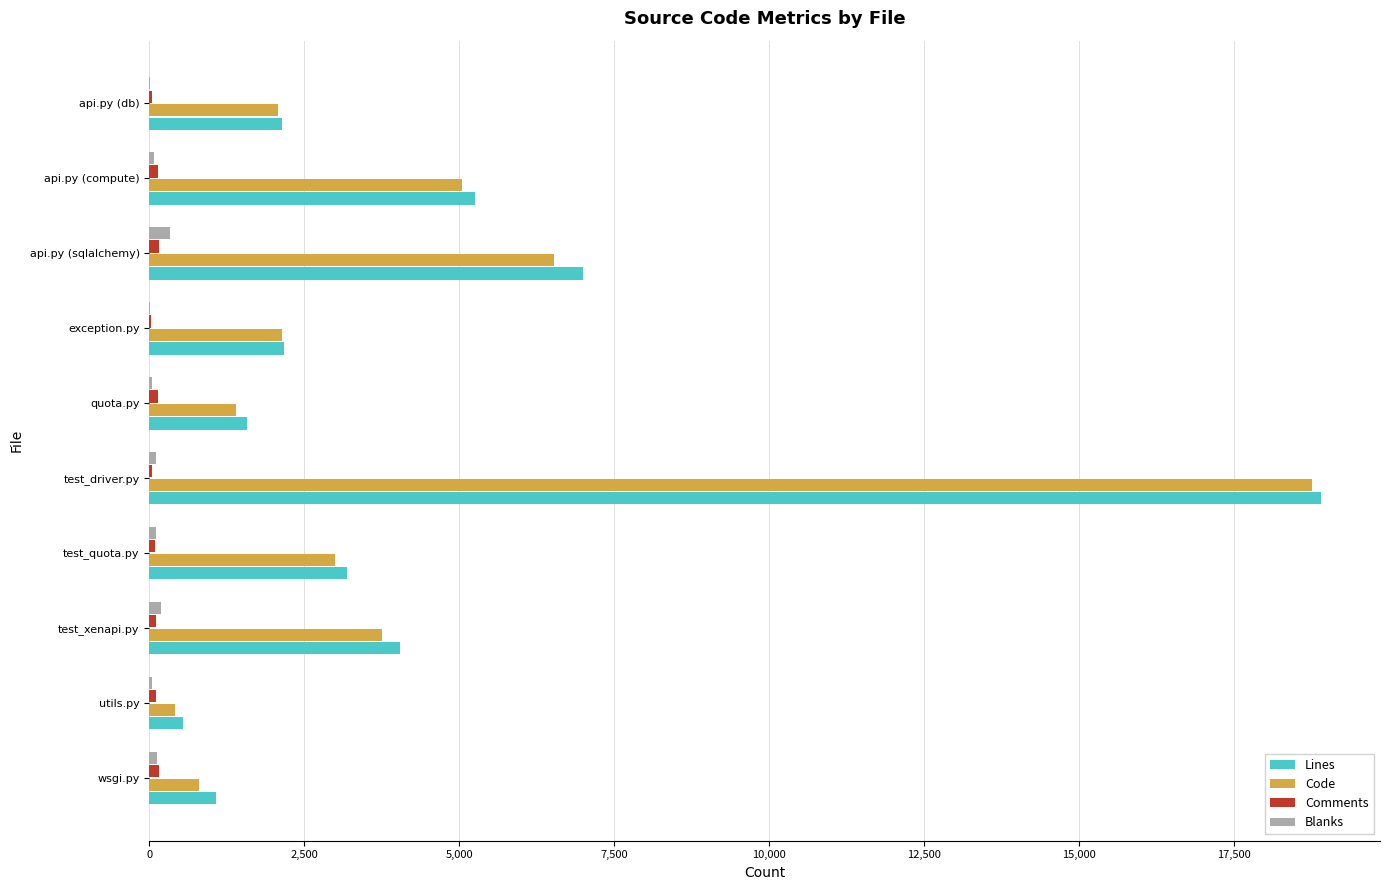

True or false: Lines has a value of 5228 at test_quota.py.

False